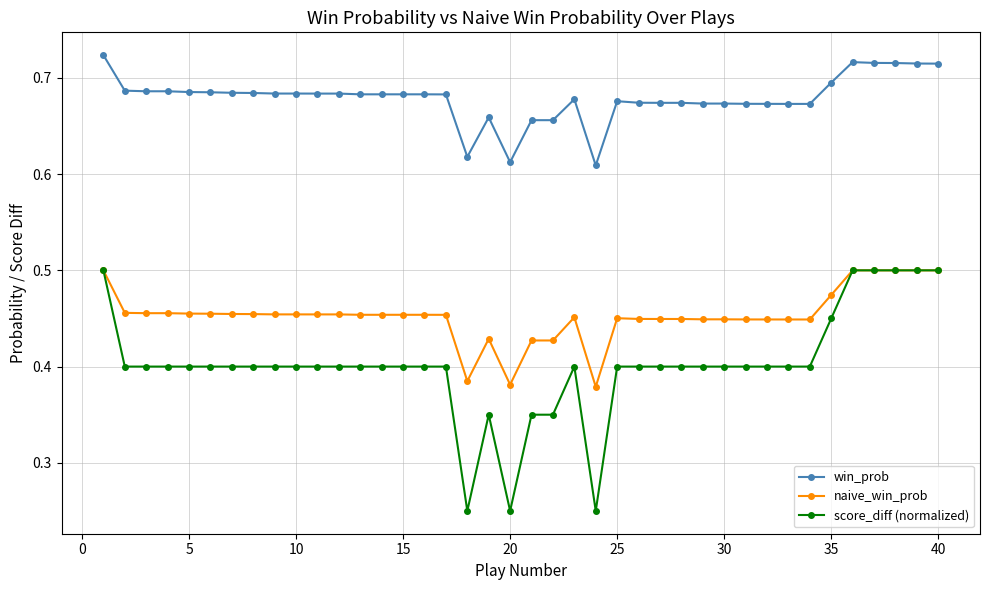

What are all the series names shown in the legend?

win_prob, naive_win_prob, score_diff (normalized)